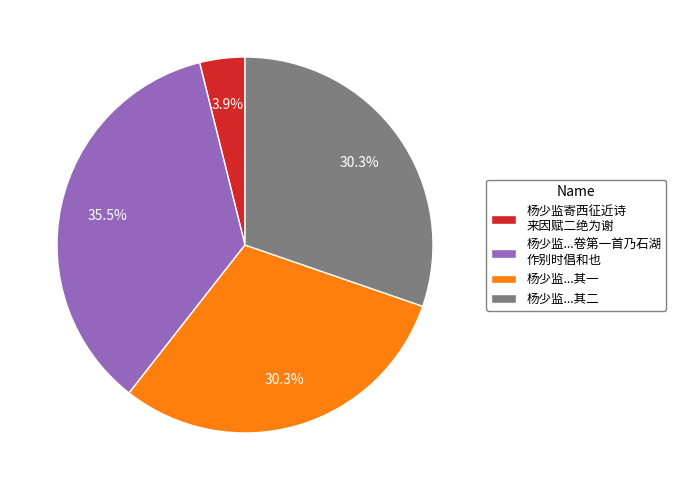

How many slices are in this pie chart?

4